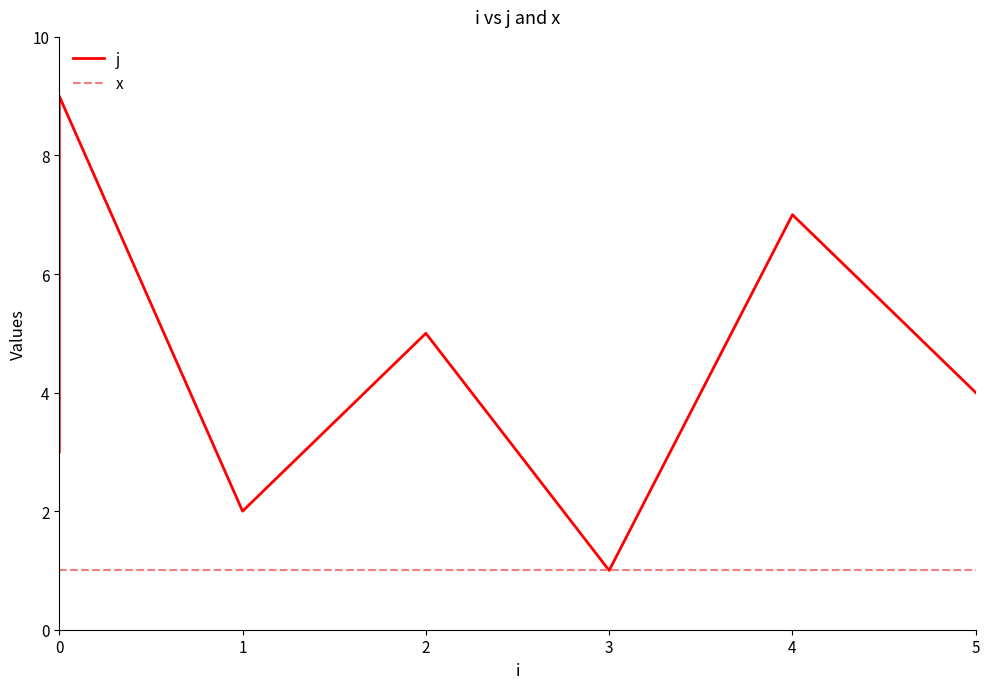

In j, how many points are higher than both neighbors (excluding endpoints)?

3